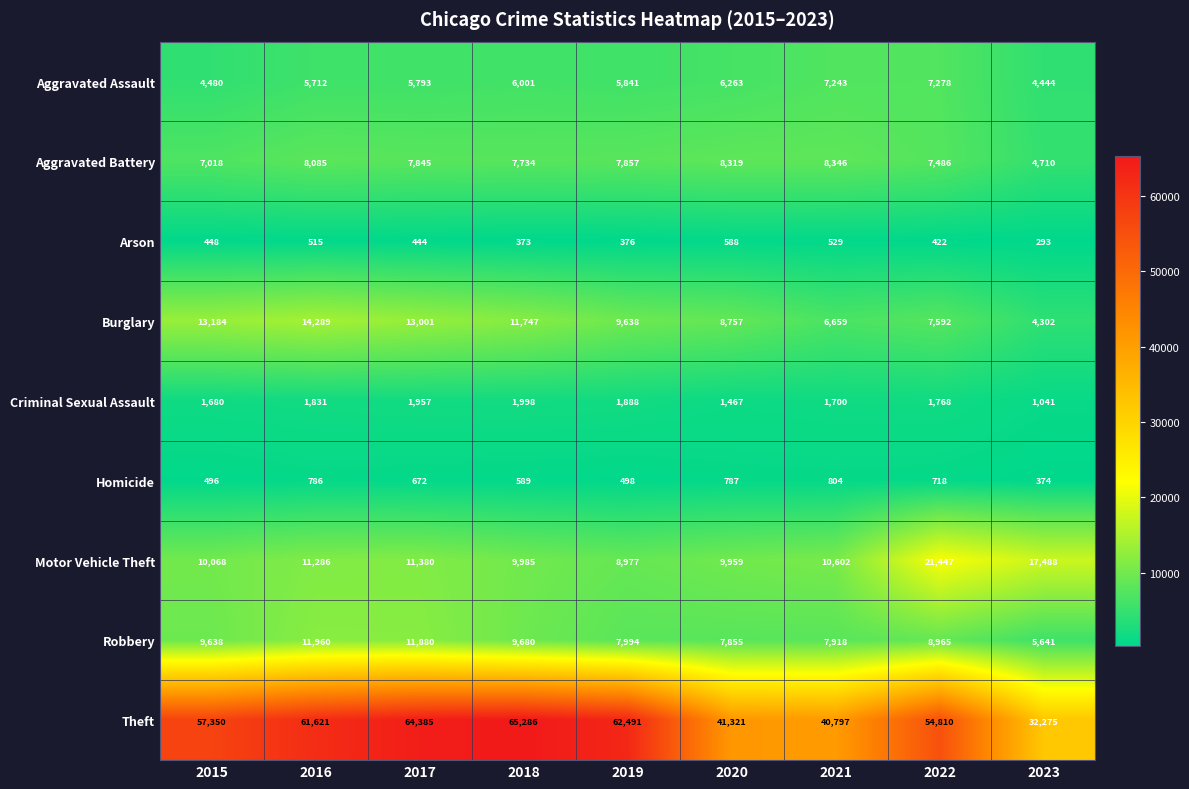

What is the minimum value shown in the chart?

293